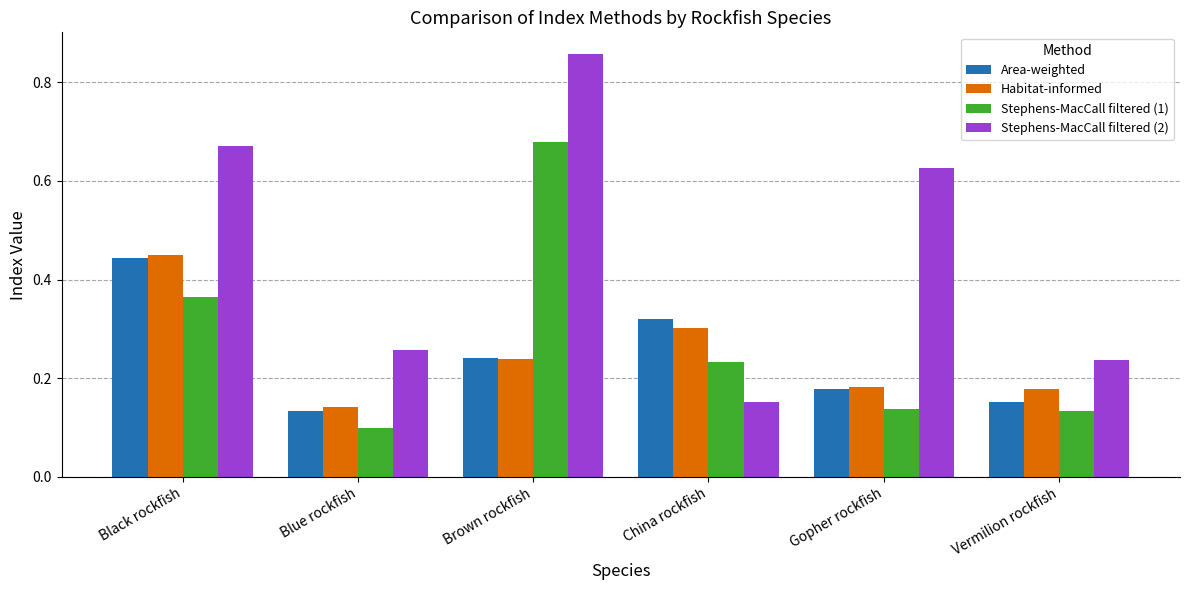

What position from the left is Vermilion rockfish?

6